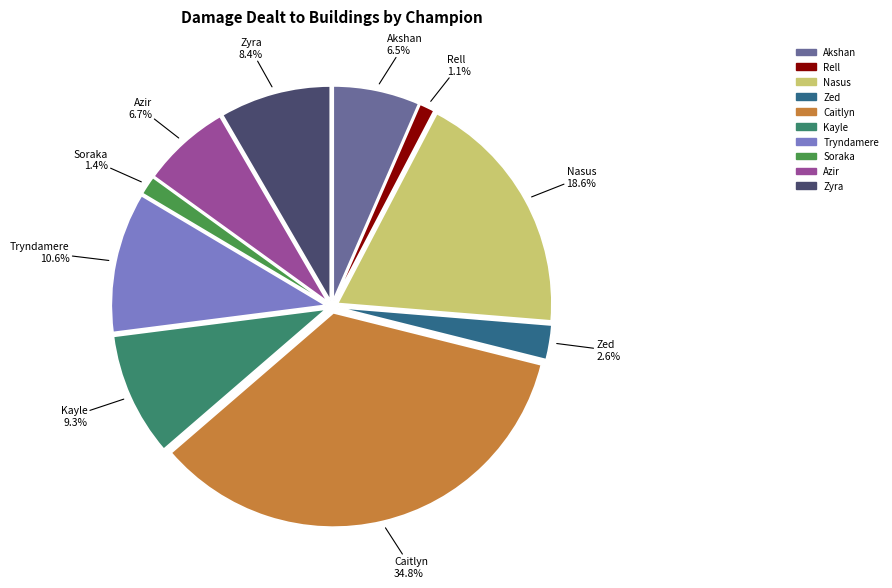

Is it true that Rell is 11% of the pie?

False